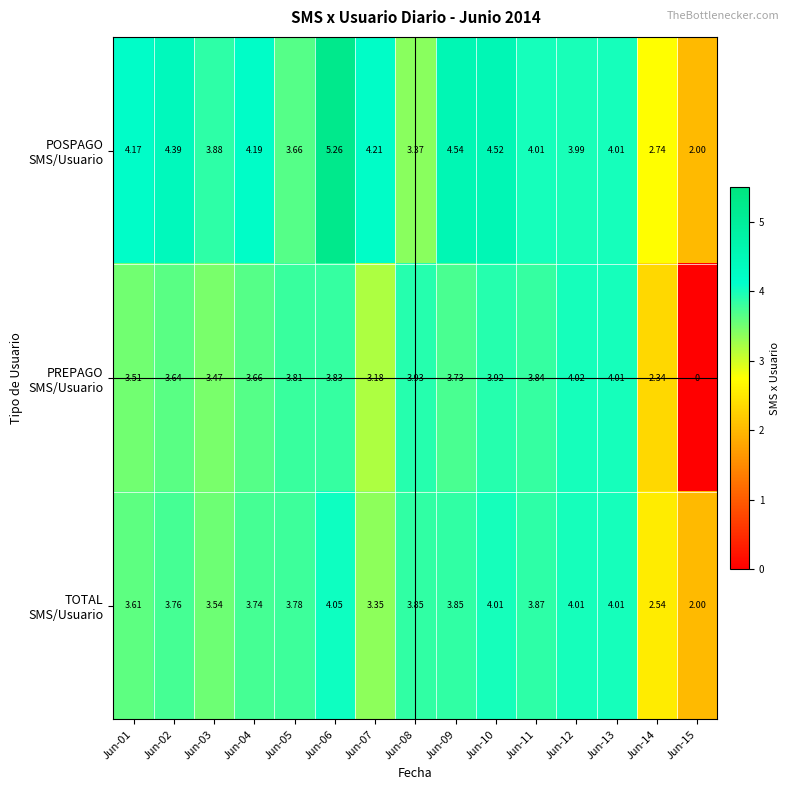

How many data points does each series have?

15